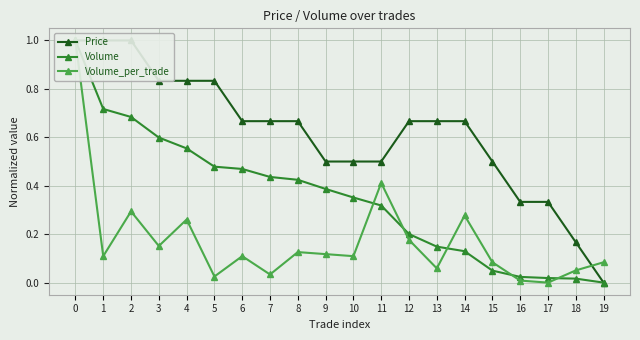

How many distinct data groups are displayed?

3